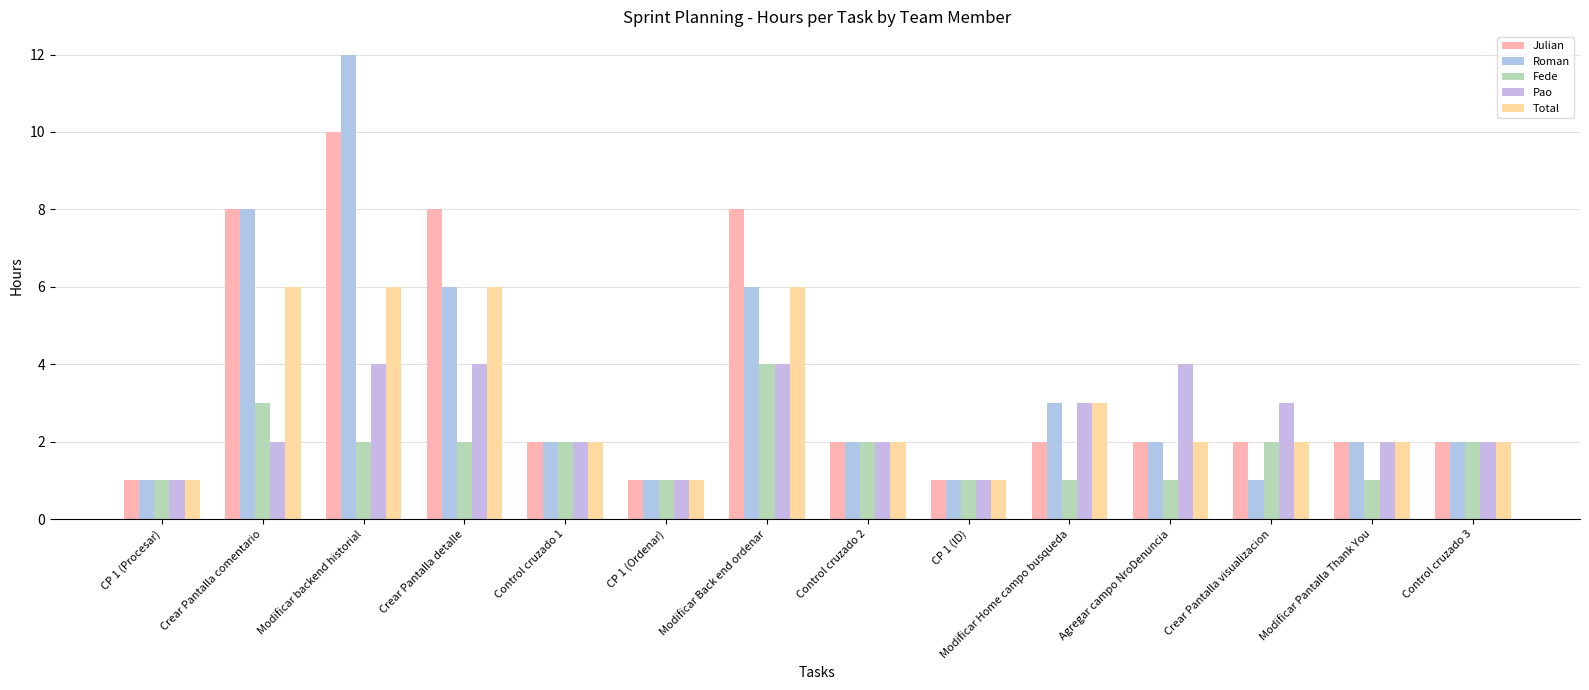

List the series in order of their peak value, highest first.

Roman, Julian, Total, Fede, Pao